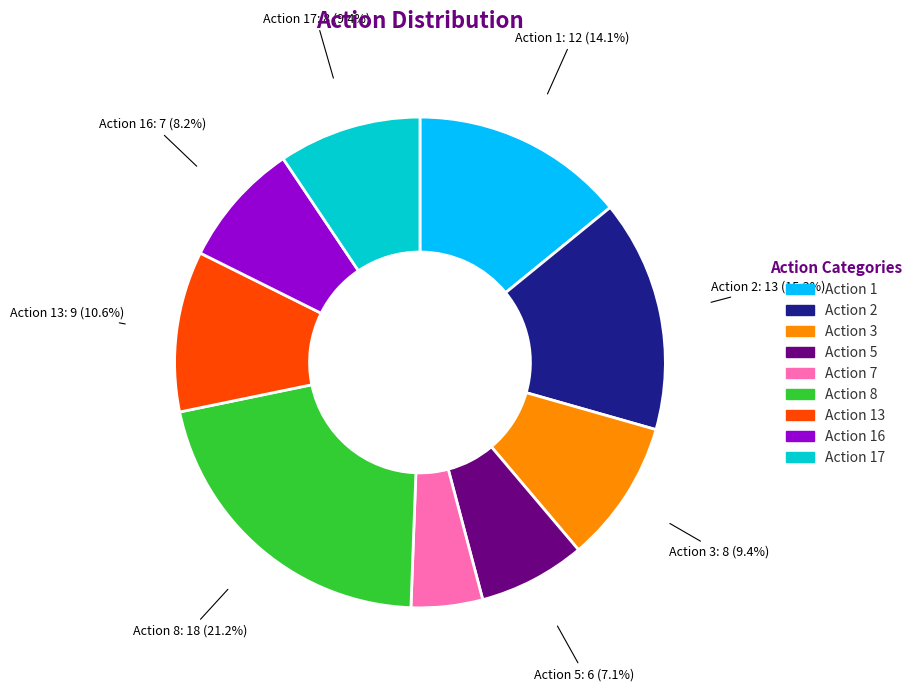

Is there any slice that represents more than half of the pie?

No